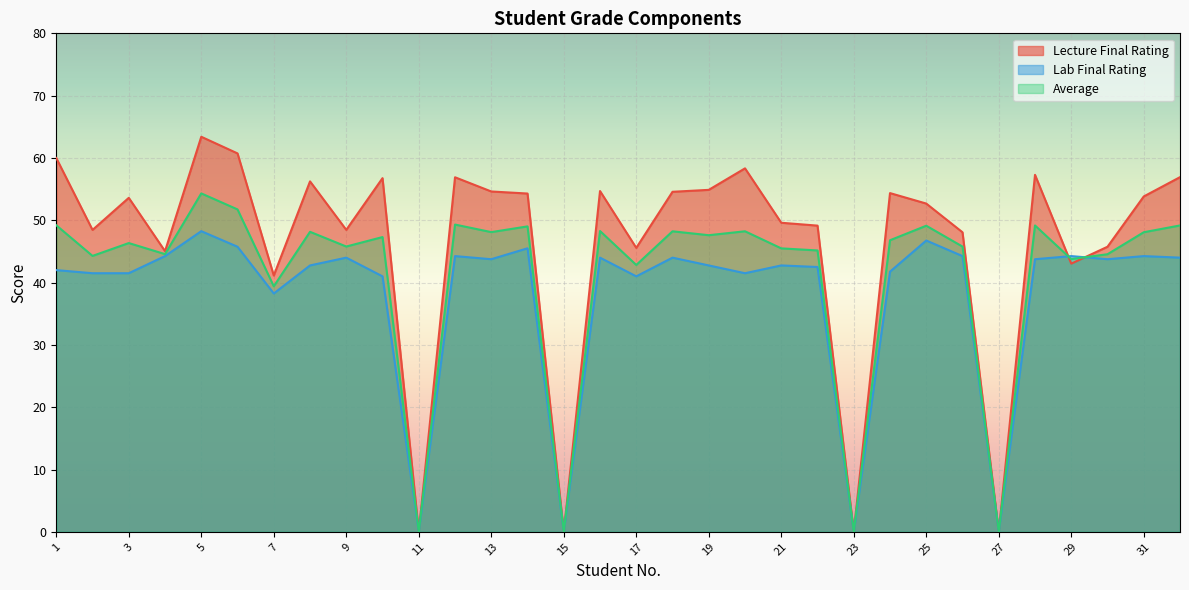

What is the value of the Lecture Final Rating point at the 14th from the left?

54.3